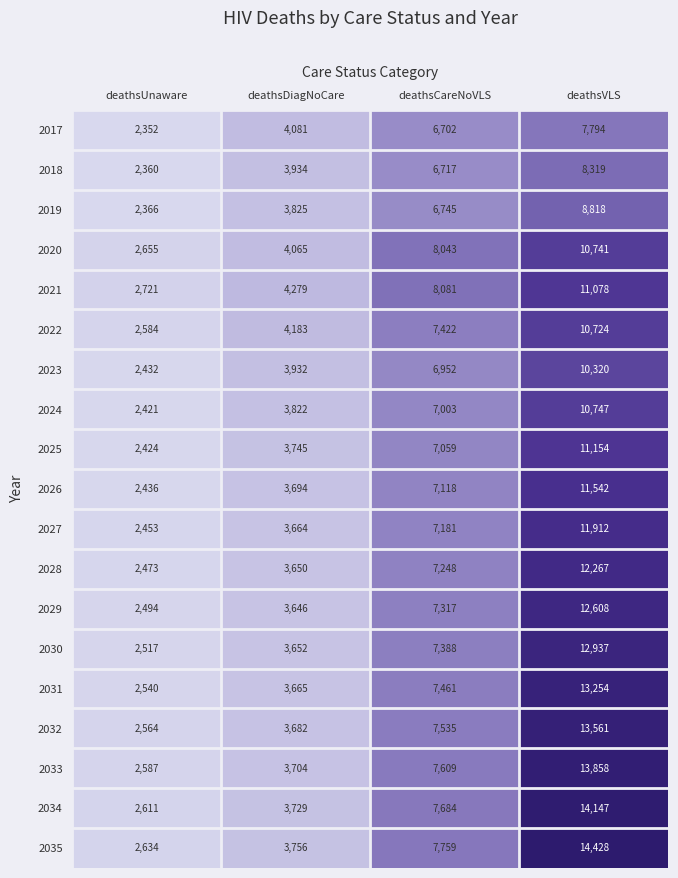

How many 2020 values are between 4065 and 10741?

3